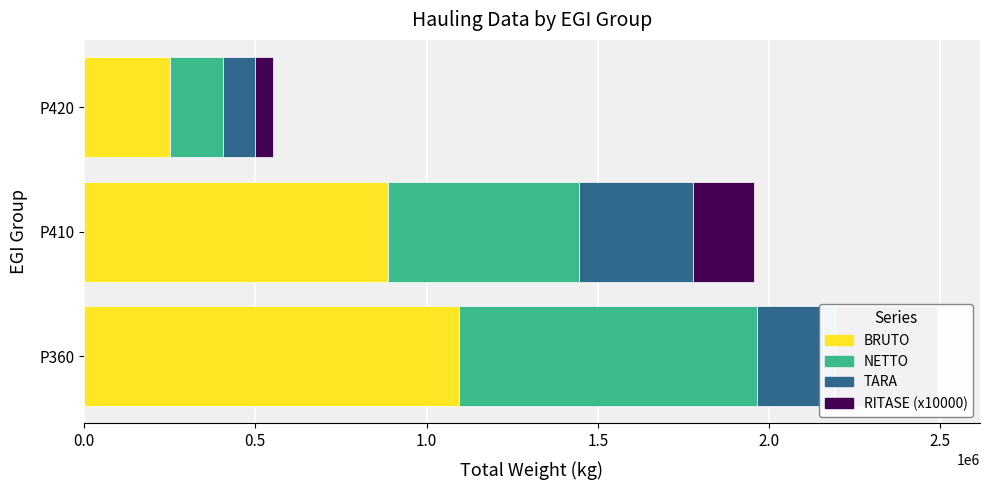

Is the value of BRUTO at P360 greater than the value of NETTO at P420?

Yes